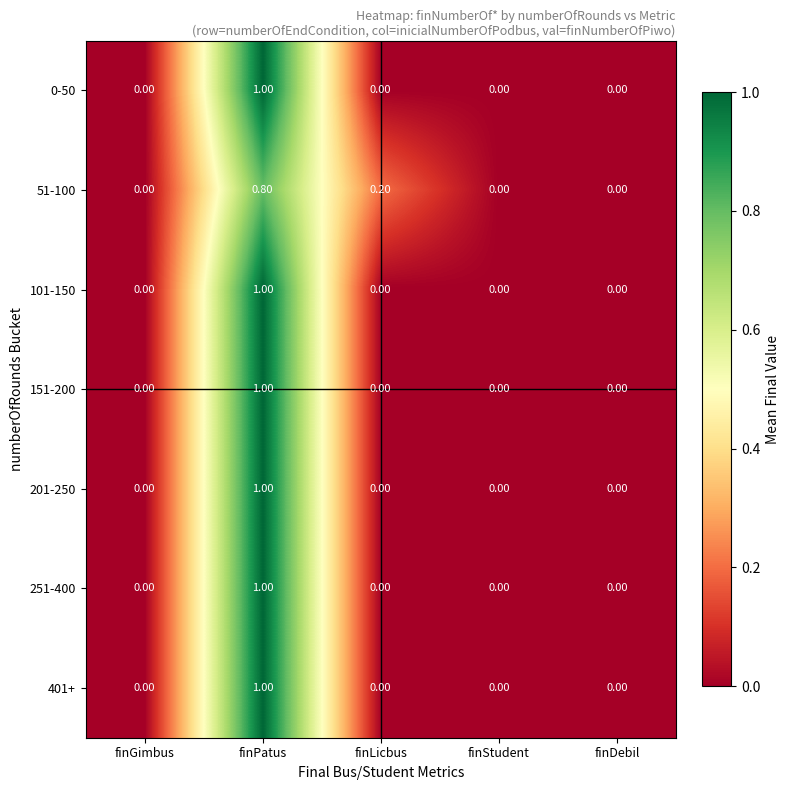

What is the difference between the maximum and minimum values in the 51-100 series?

0.8